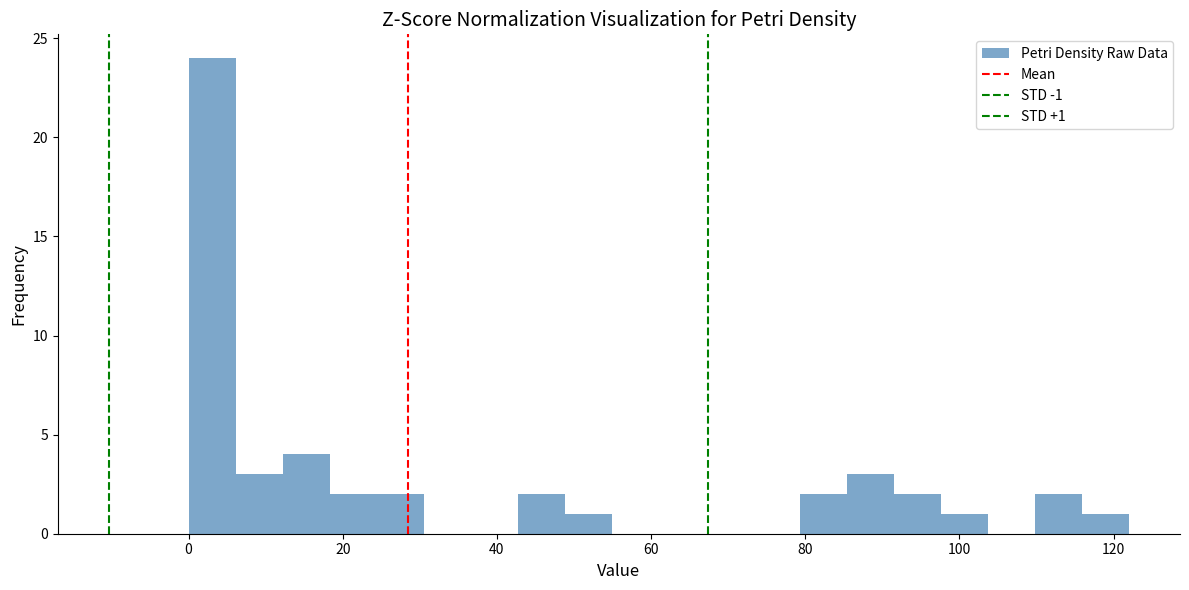

Read against the x-axis, roughly where is the centre of the tallest bar?

4